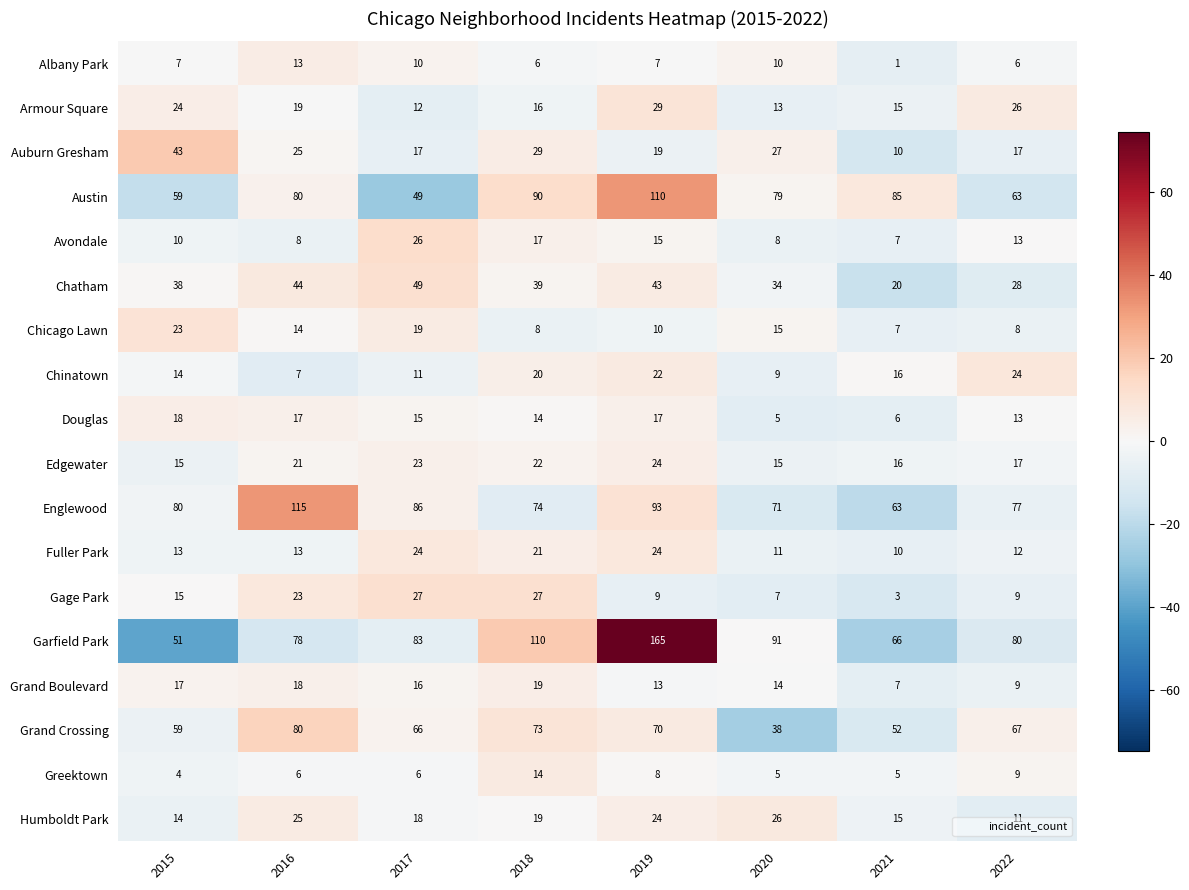

How many categories are shown in the chart?

8